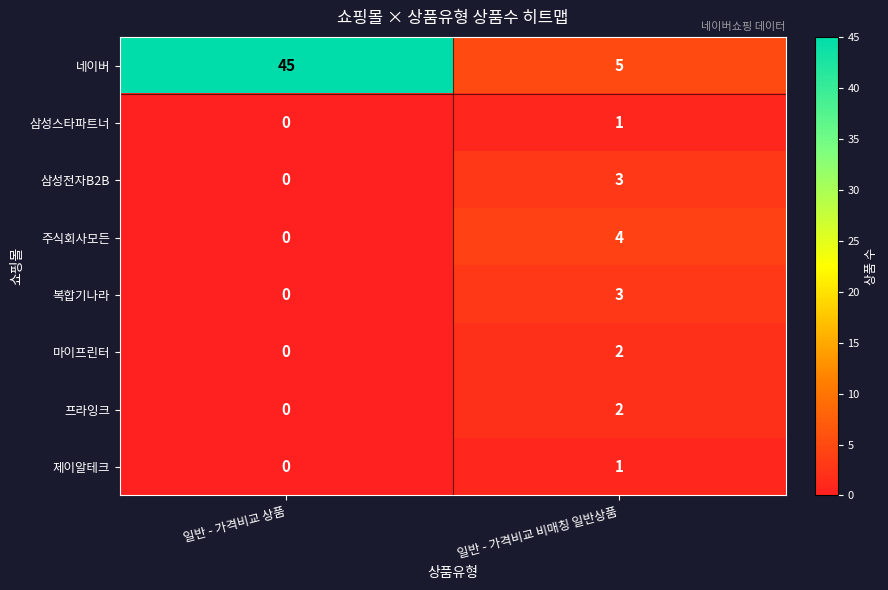

Rank the categories by 복합기나라 value from lowest to highest.

일반 - 가격비교 상품, 일반 - 가격비교 비매칭 일반상품